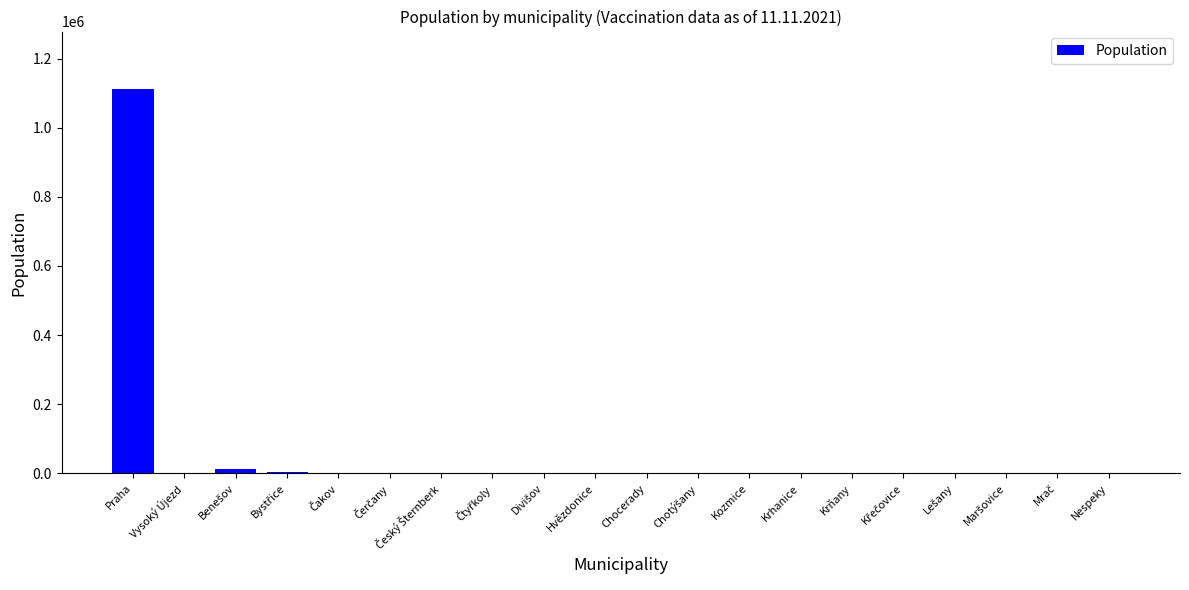

What is the sum of all values?

1140131